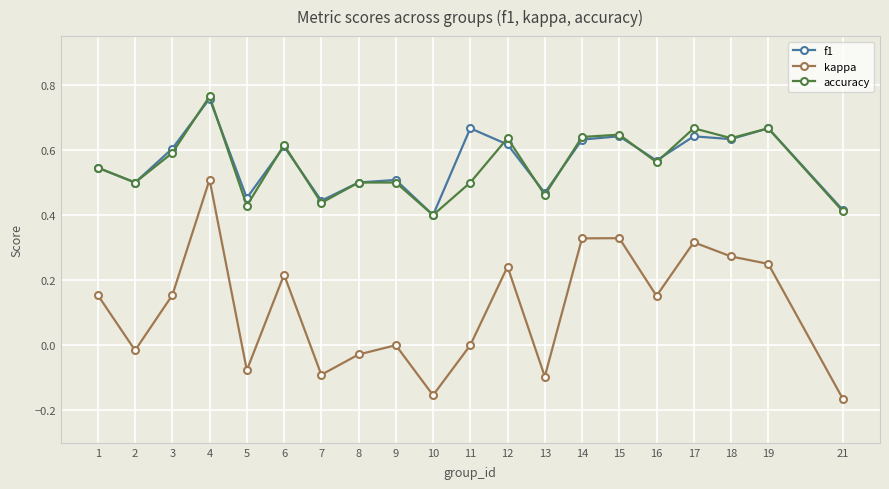

Which label corresponds to the largest value in the chart?

4